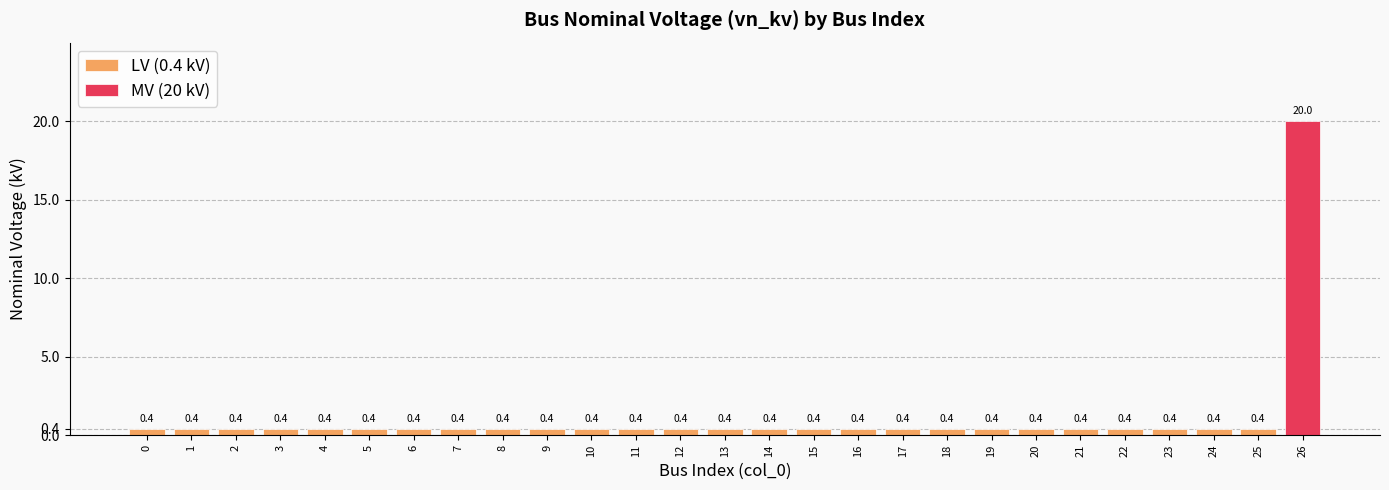

Rank the categories by value from highest to lowest.

26, 0, 1, 2, 3, 4, 5, 6, 7, 8, 9, 10, 11, 12, 13, 14, 15, 16, 17, 18, 19, 20, 21, 22, 23, 24, 25